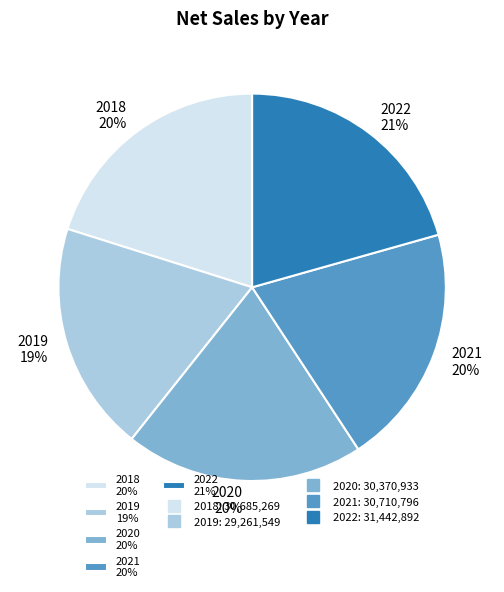

What is the smallest slice in the pie chart?

2019